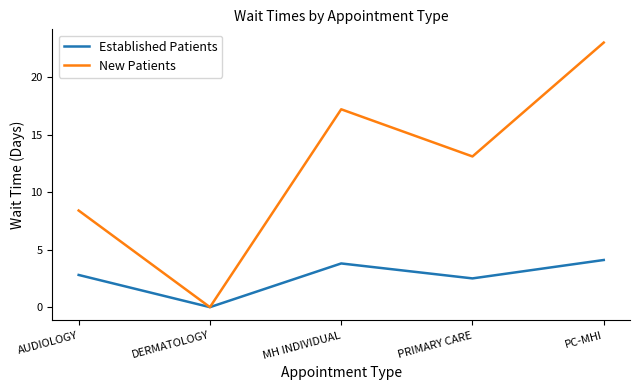

What position from the right is DERMATOLOGY?

4